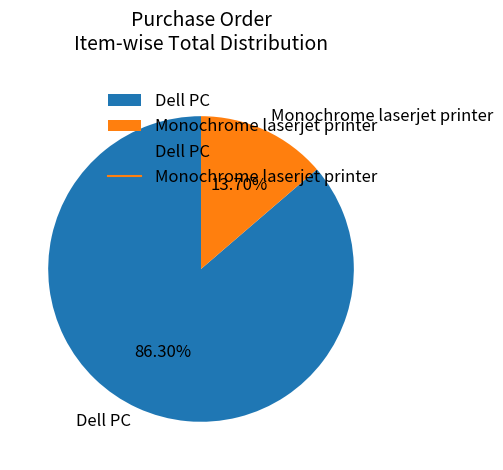

Is Monochrome laserjet printer the majority of the pie?

No